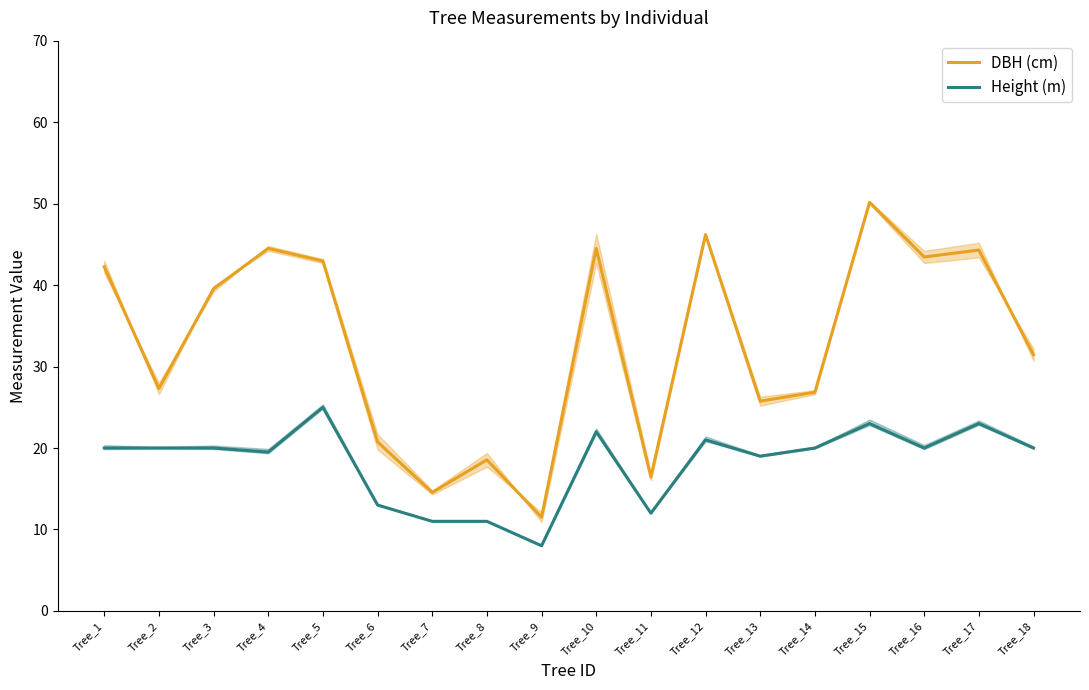

What is the difference between the DBH (cm) values at Tree_3 and Tree_11?

23.1